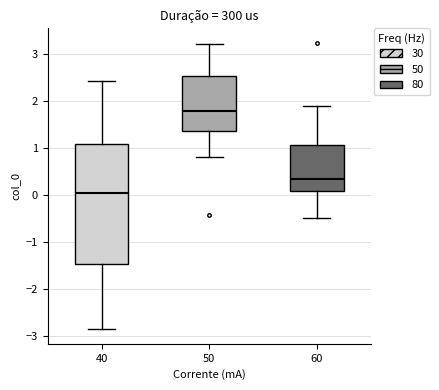

Reading left to right, transcribe this box plot: for each box, give where its median line is, the range the box spans, and where its two whiskers end, as read against the y-axis. The values are not printed on the chart, so give them approximately, as read against the axis.

40: median 0.1, box -1.5 to 1.1, whiskers -2.9 to 2.4
50: median 1.8, box 1.4 to 2.5, whiskers 0.8 to 3.2
60: median 0.4, box 0.1 to 1.1, whiskers -0.5 to 1.9